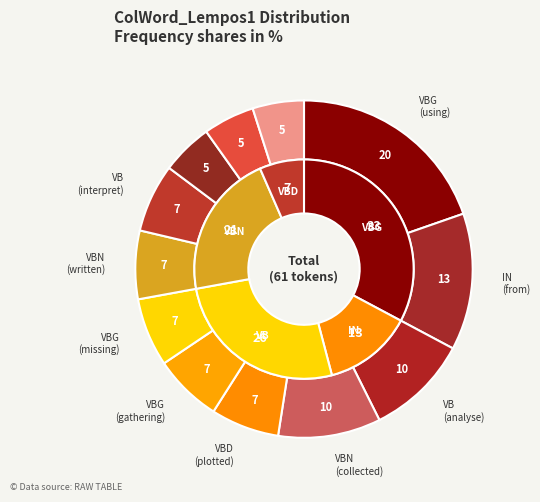

To the nearest percent, what percentage of the pie is VBN (written)?

7%